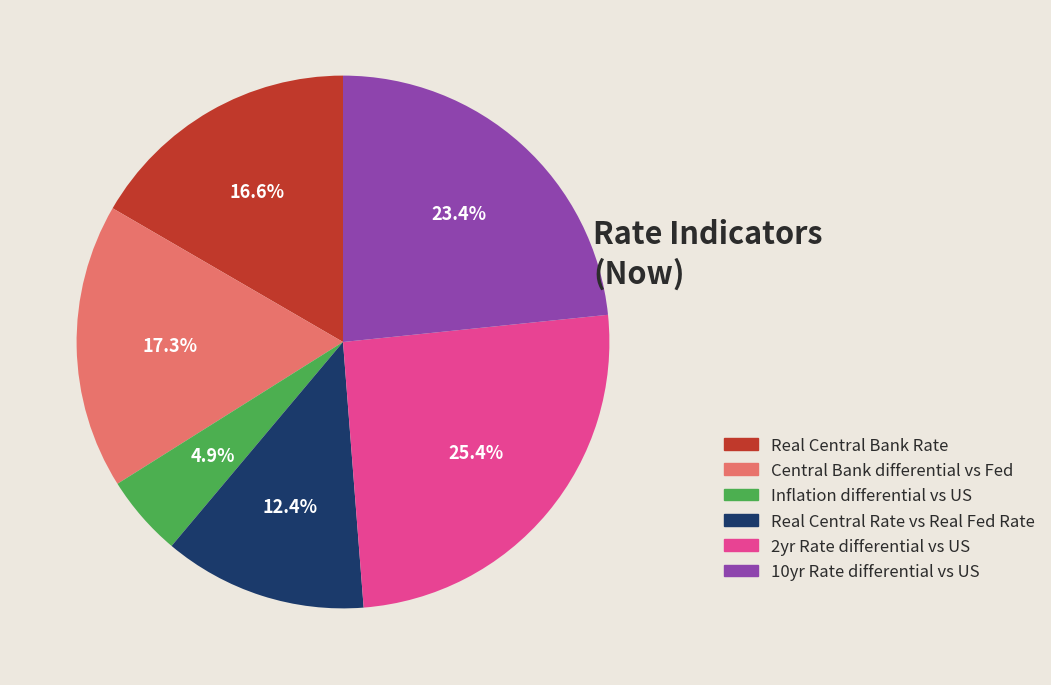

What percentage is the Inflation differential vs US slice, to the nearest percent?

5%